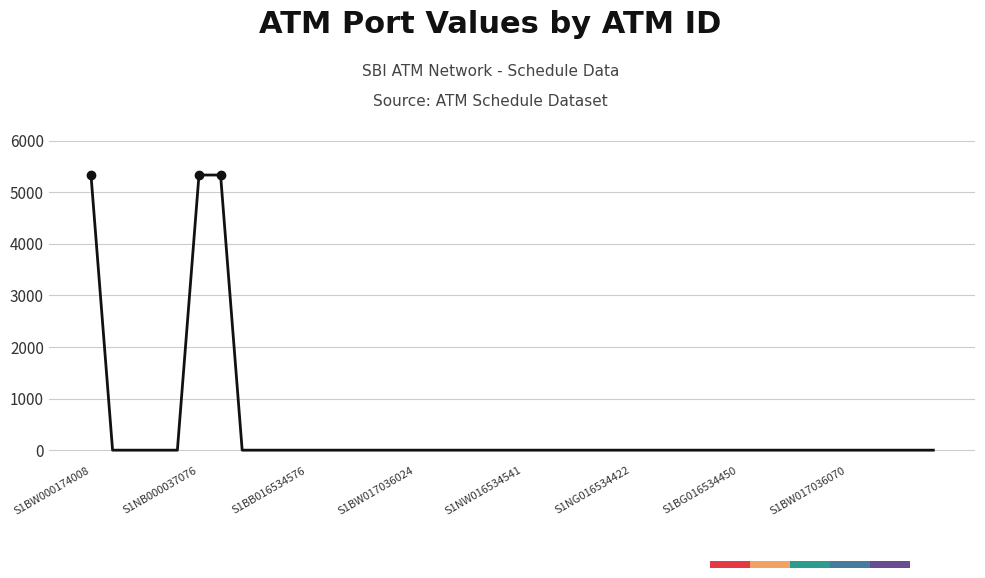

What is the difference between the maximum and minimum values?

5337